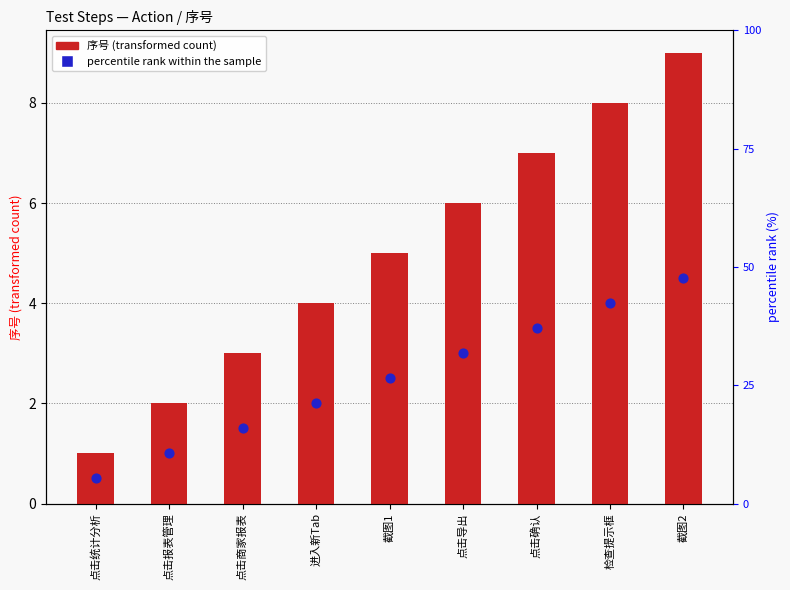

What is the total value across all series at 截图1?

7.5